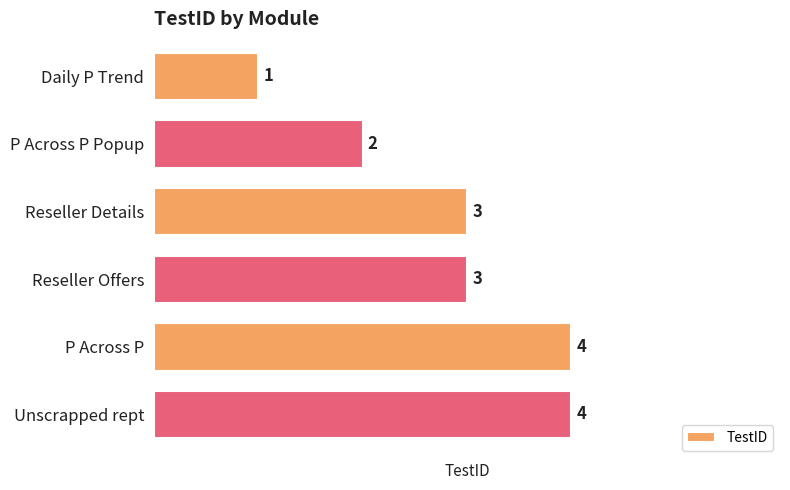

Is it true that the value at P Across P Popup is 3?

False